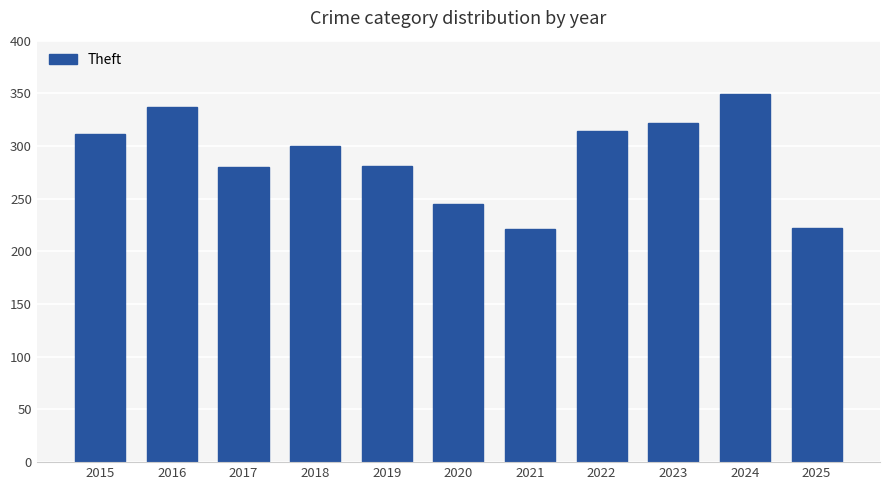

What is the average value?

289